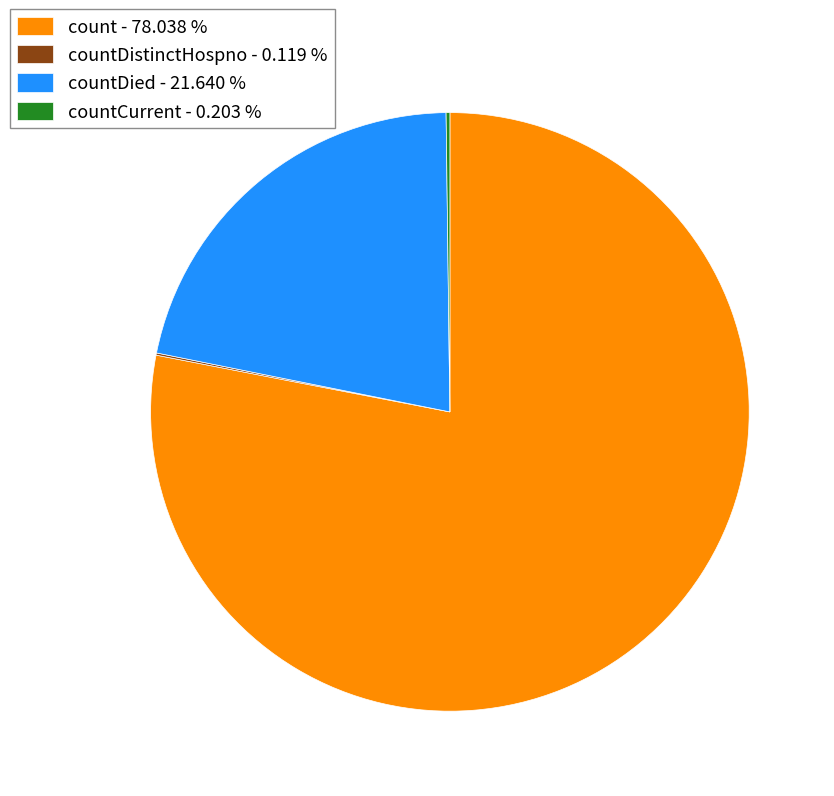

Which slice represents more than half of the pie?

count - 78.038 %